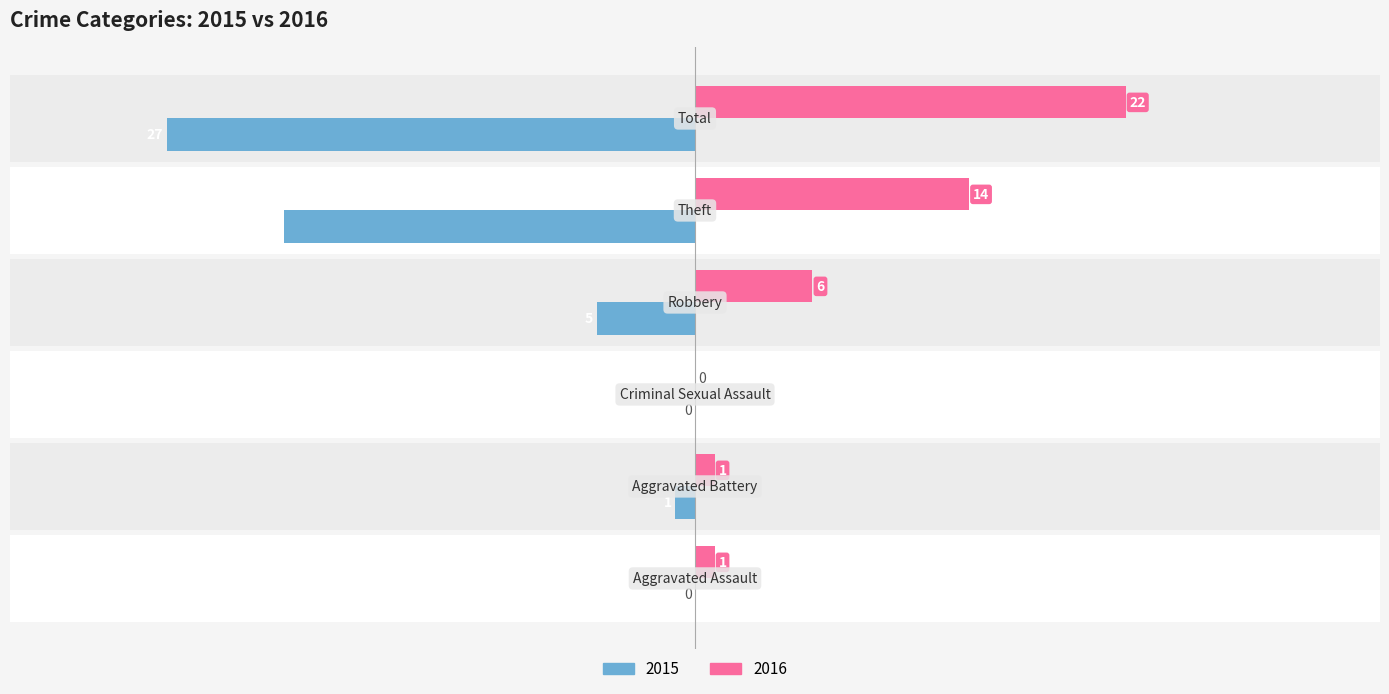

Is it true that Left (older years) equals -27 at Total?

True